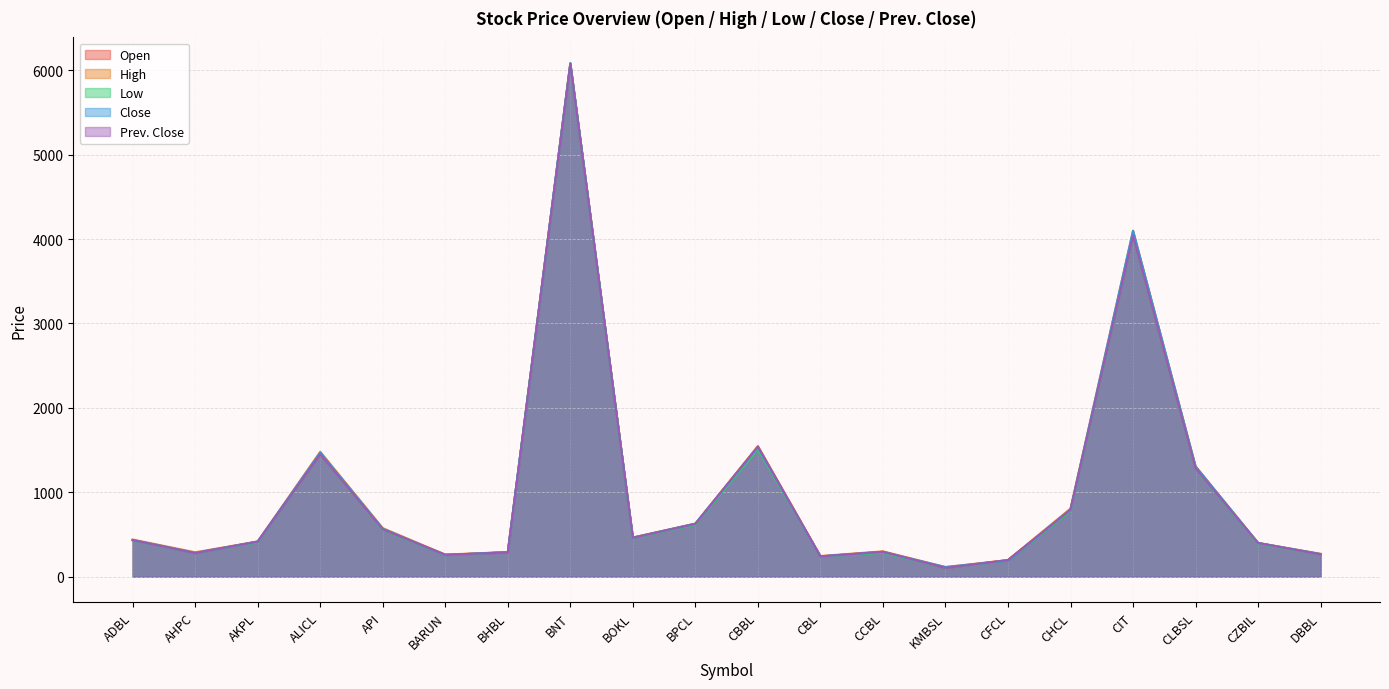

What is the difference between the Low values at BNT and CLBSL?

4795